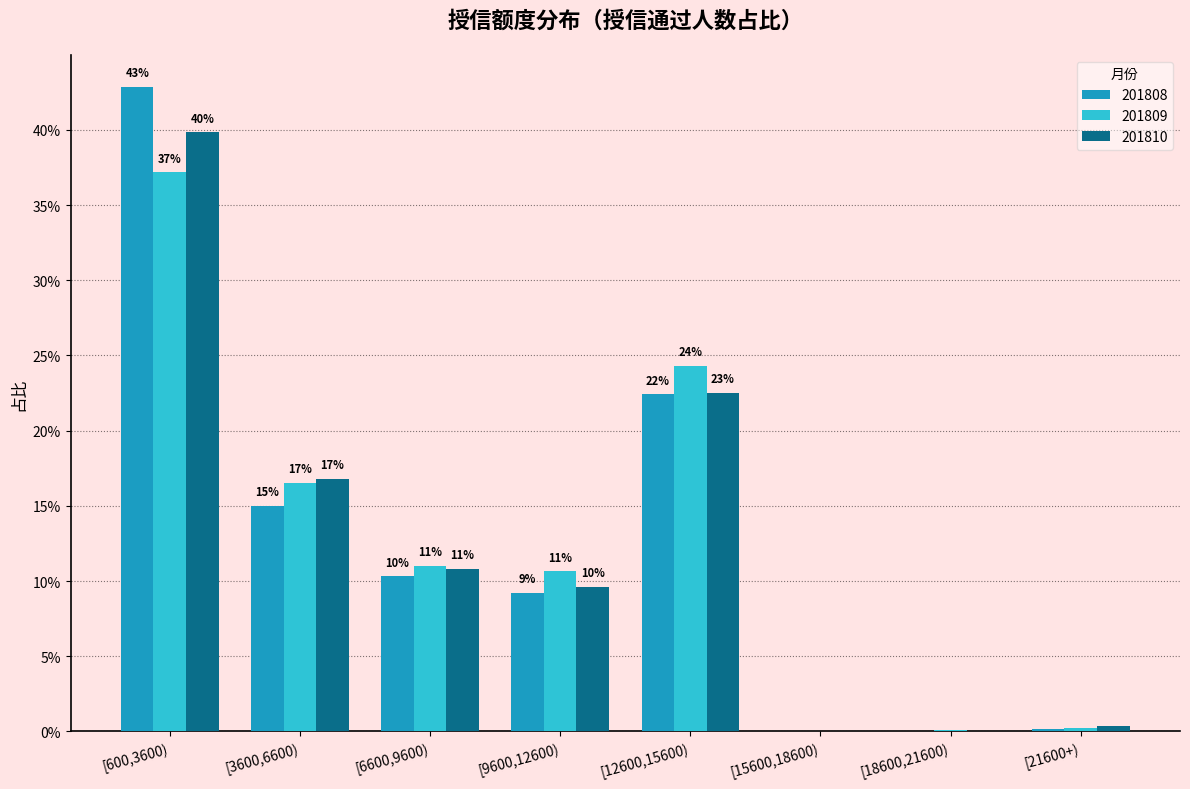

Reading right to left, what are all the values shown in this chart?

201808: [21600+)=0.0	[18600,21600)=0.0	[15600,18600)=0.0	[12600,15600)=0.2	[9600,12600)=0.1	[6600,9600)=0.1	[3600,6600)=0.1	[600,3600)=0.4
201809: [21600+)=0.0	[18600,21600)=0.0	[15600,18600)=0.0	[12600,15600)=0.2	[9600,12600)=0.1	[6600,9600)=0.1	[3600,6600)=0.2	[600,3600)=0.4
201810: [21600+)=0.0	[18600,21600)=0.0	[15600,18600)=0.0	[12600,15600)=0.2	[9600,12600)=0.1	[6600,9600)=0.1	[3600,6600)=0.2	[600,3600)=0.4